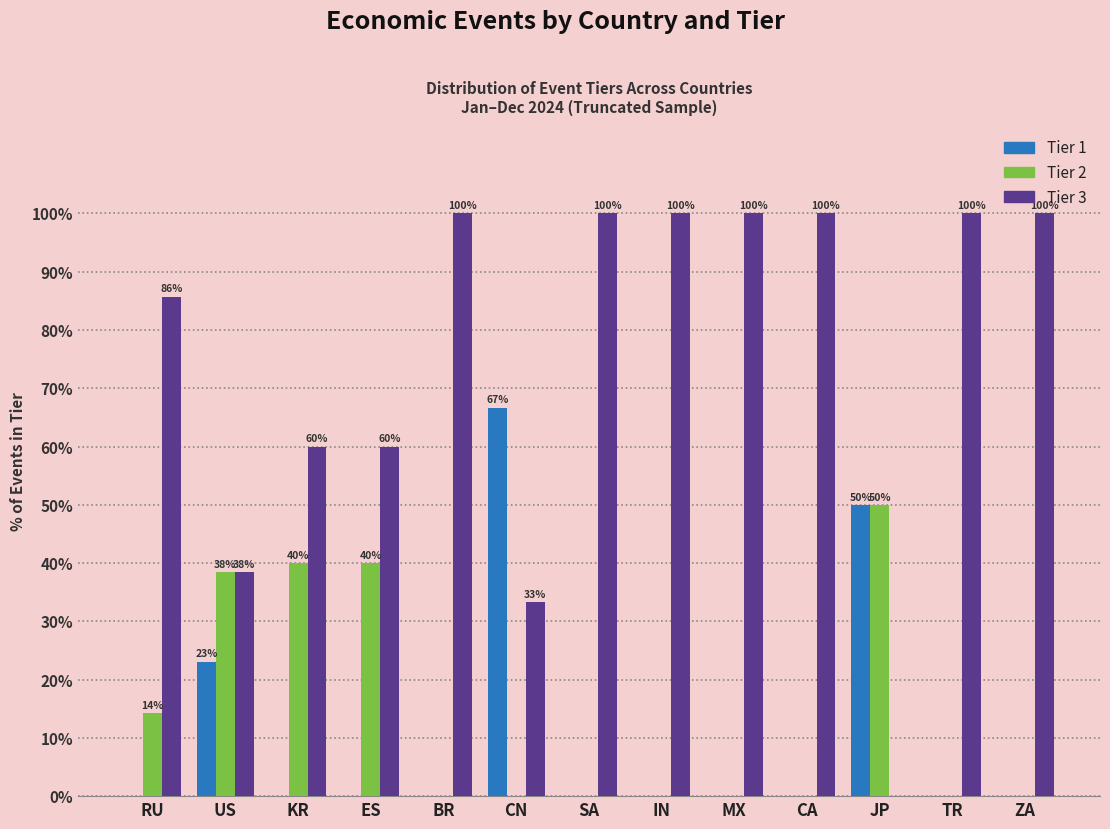

What are all the series names shown in the legend?

Tier 1, Tier 2, Tier 3